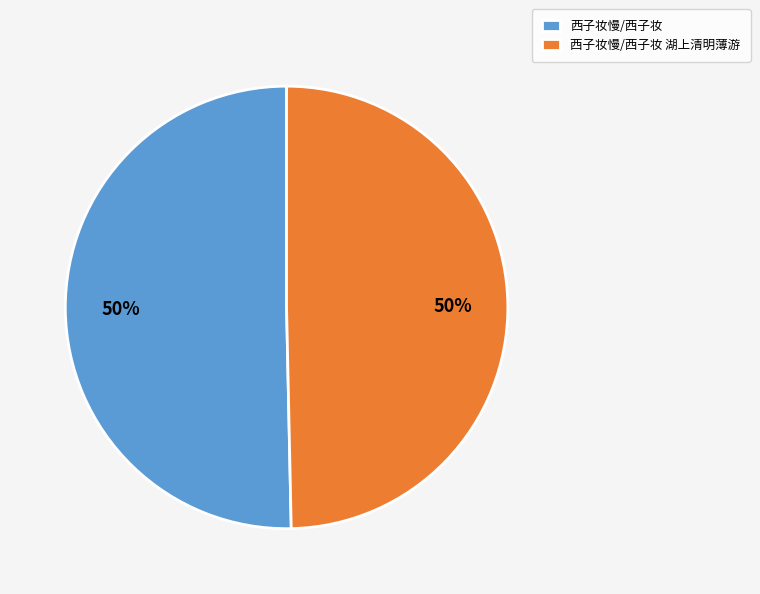

What percentage is the 西子妆慢/西子妆 slice, to the nearest percent?

50%